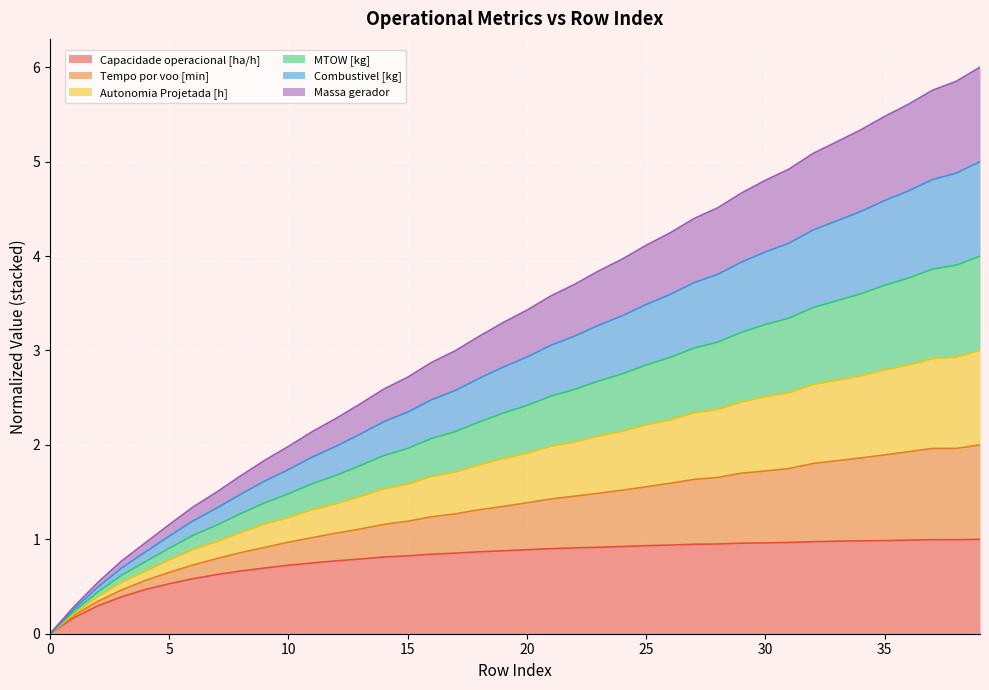

Where does the Tempo por voo [min] series first go above 3?

18